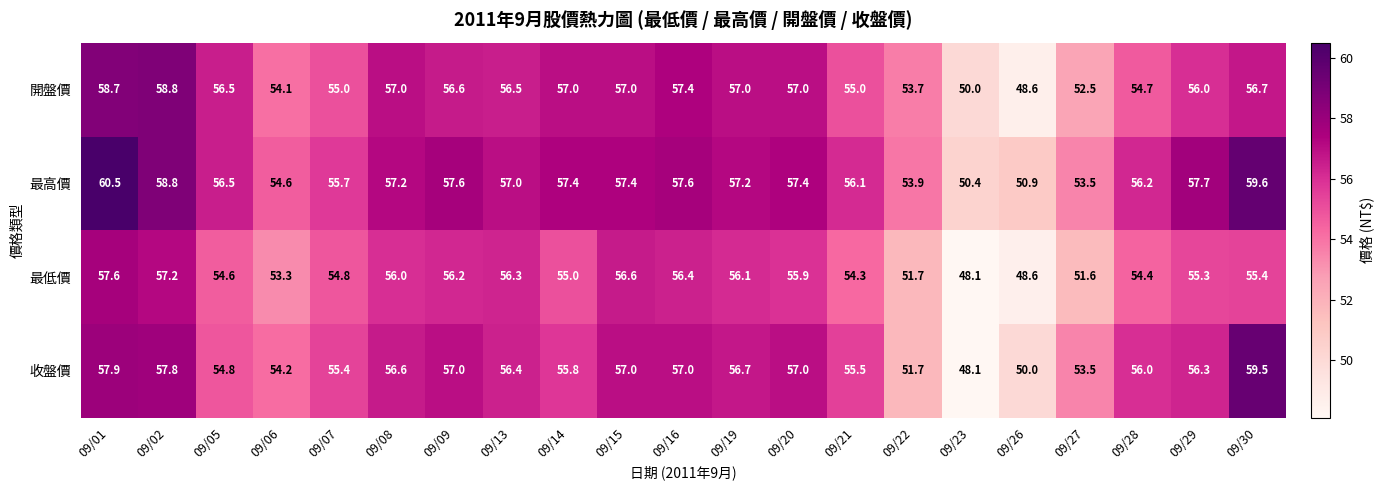

True or false: 最低價 has a value of 48.6 at 09/26.

True